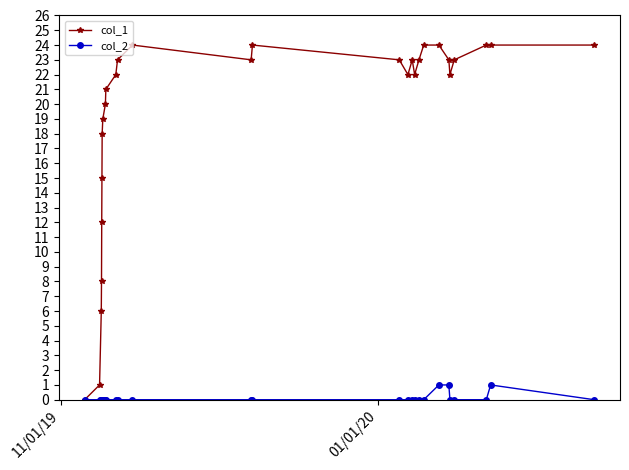

Which series has the widest spread of values?

col_1